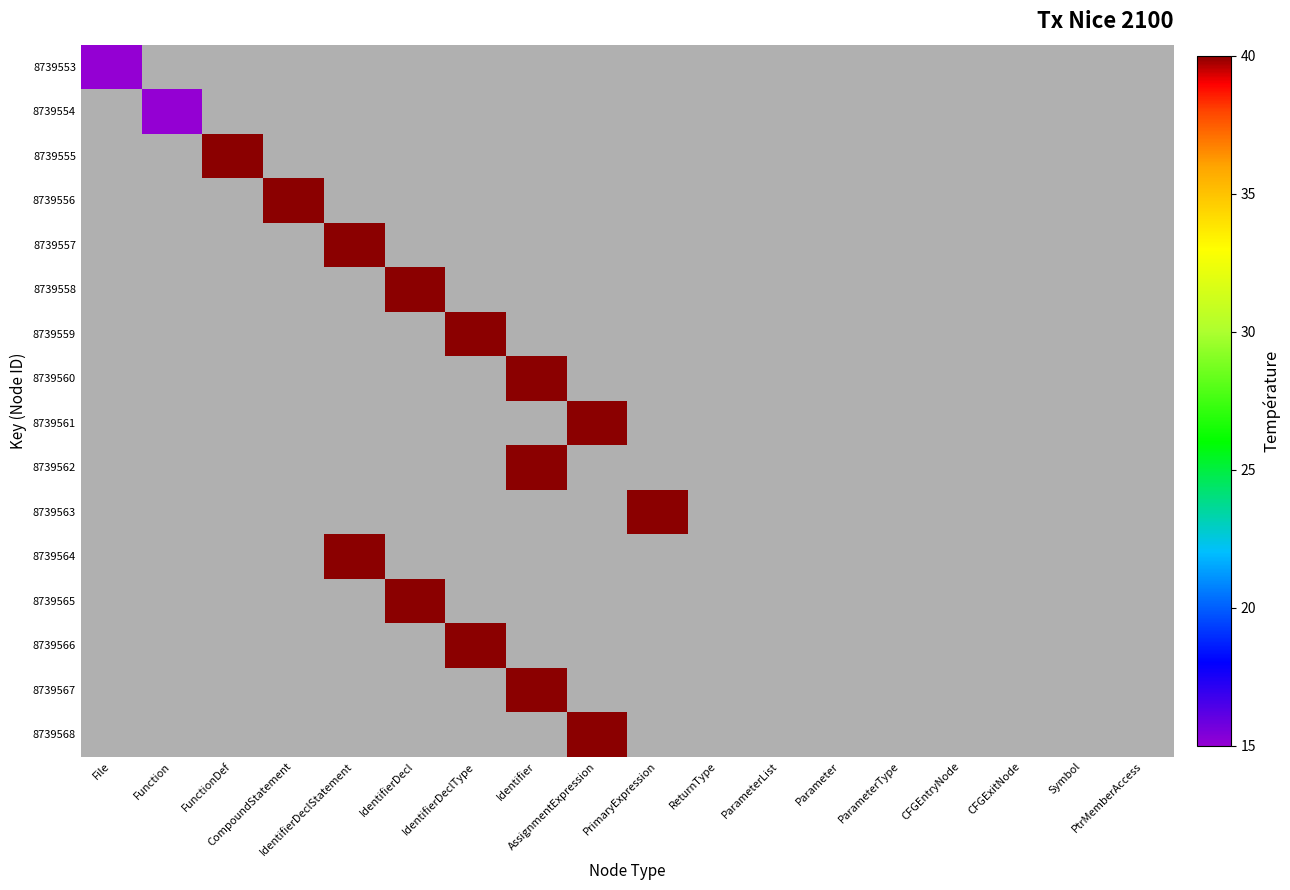

What is the smallest value displayed?

15.0